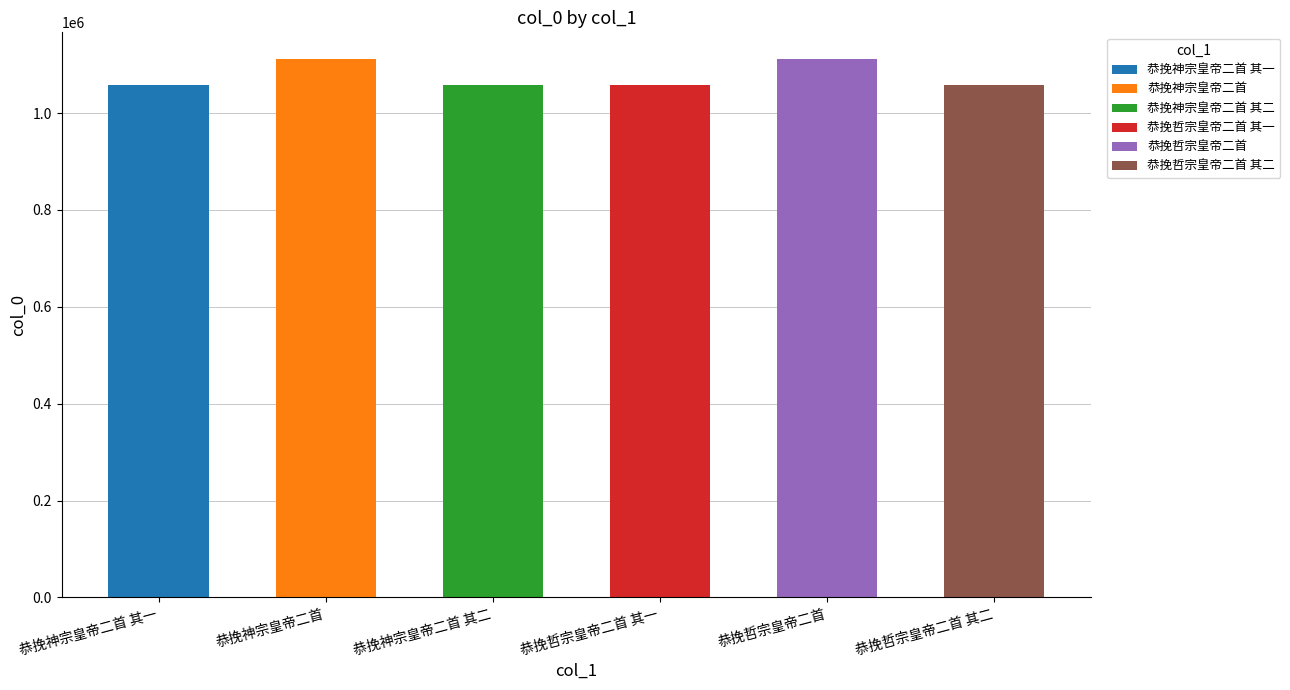

At which label does the data first exceed 1057108?

恭挽神宗皇帝二首